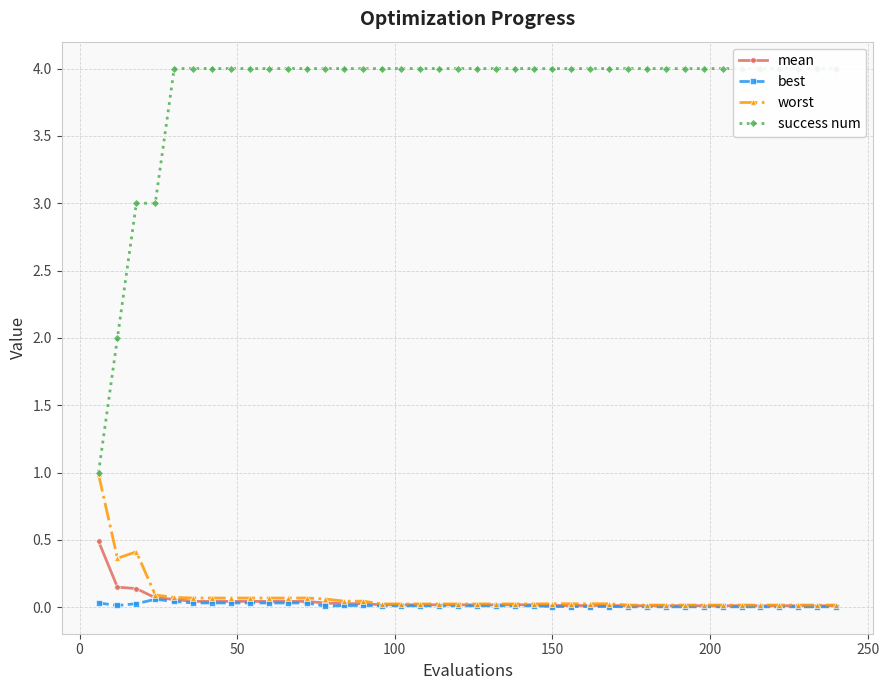

What is the highest value of the mean series?

0.5